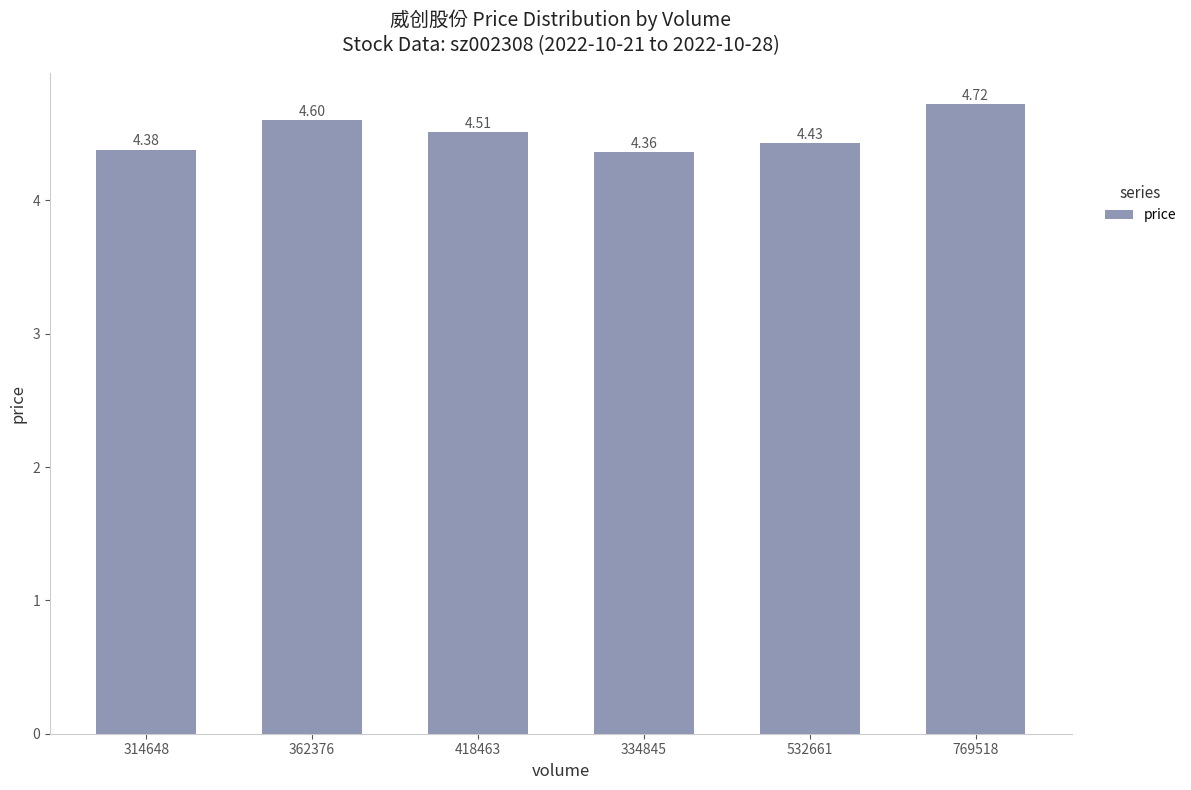

List the labels in order of value, largest first.

769518, 362376, 418463, 532661, 314648, 334845